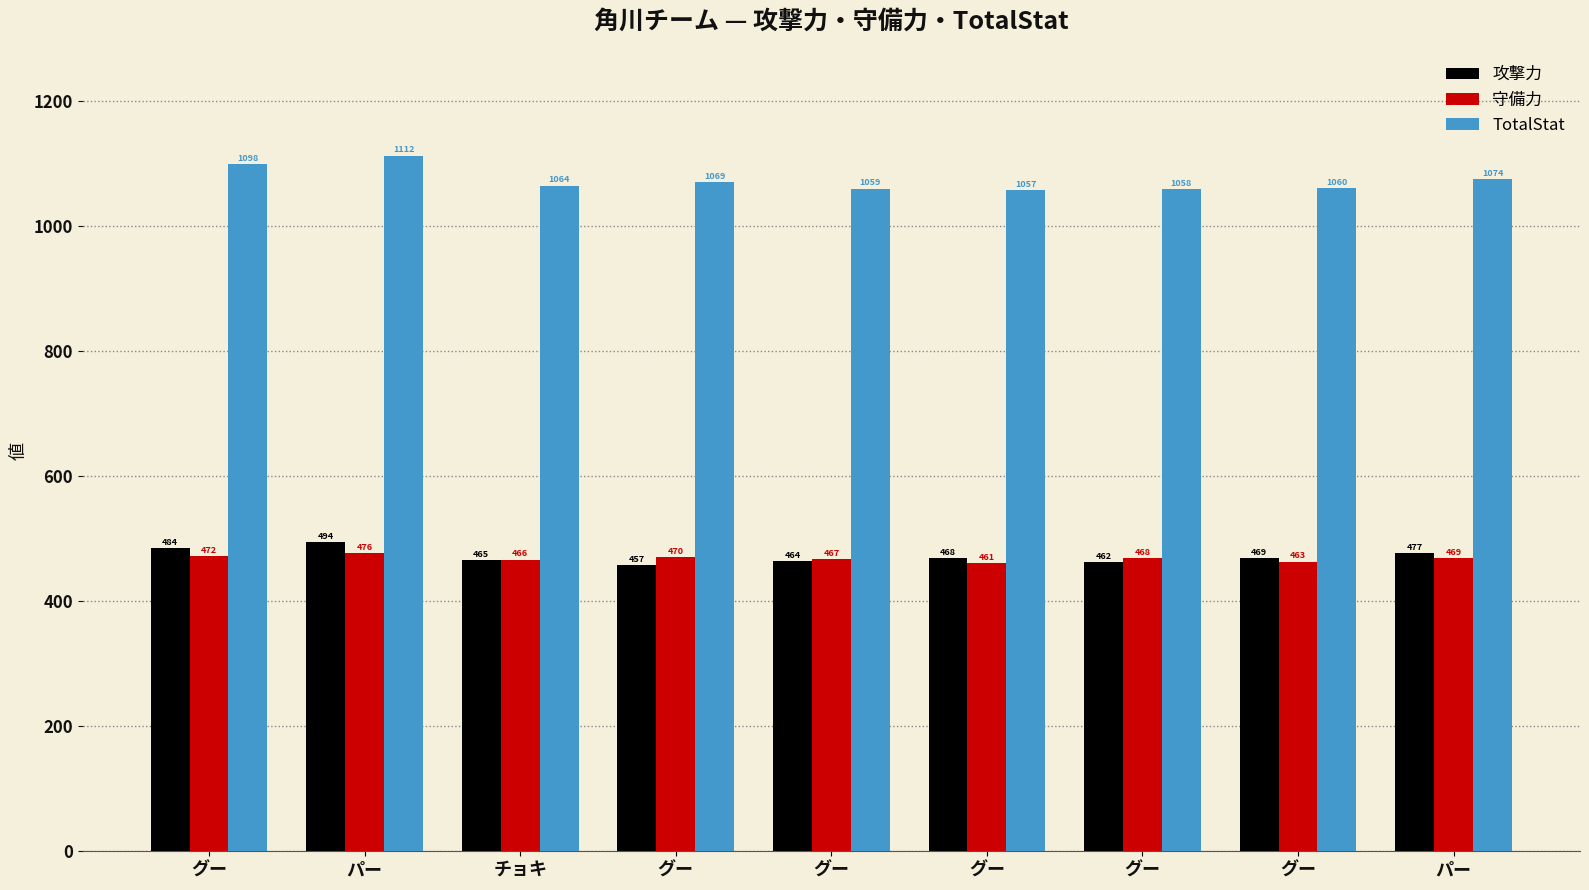

How many series are shown in this chart?

3